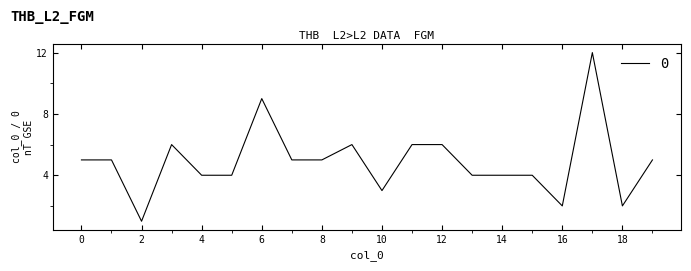

What is the maximum value shown in the chart?

12